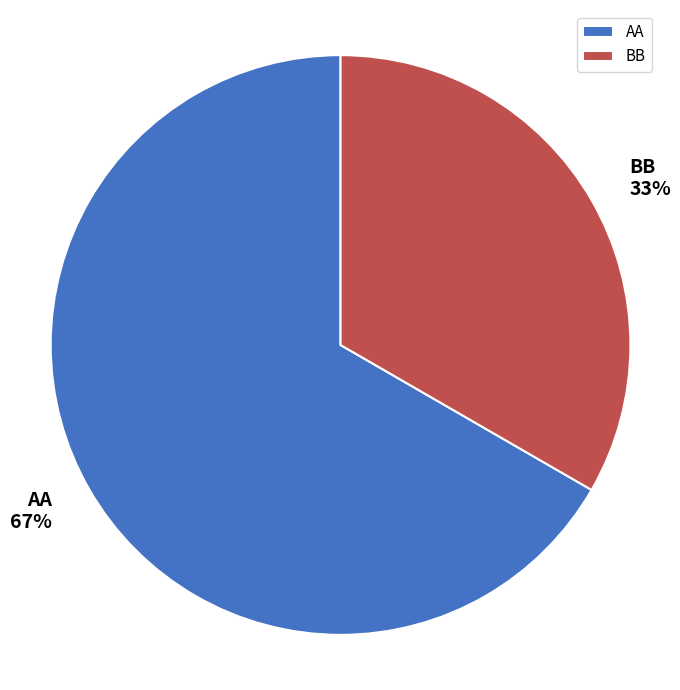

True or false: BB accounts for 28% of the total.

False